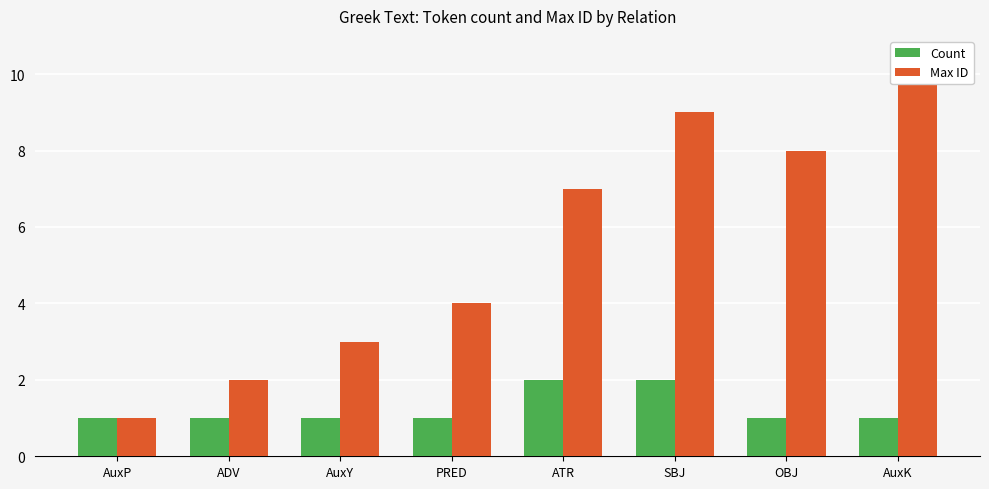

At which category is the sum across all series the highest?

SBJ